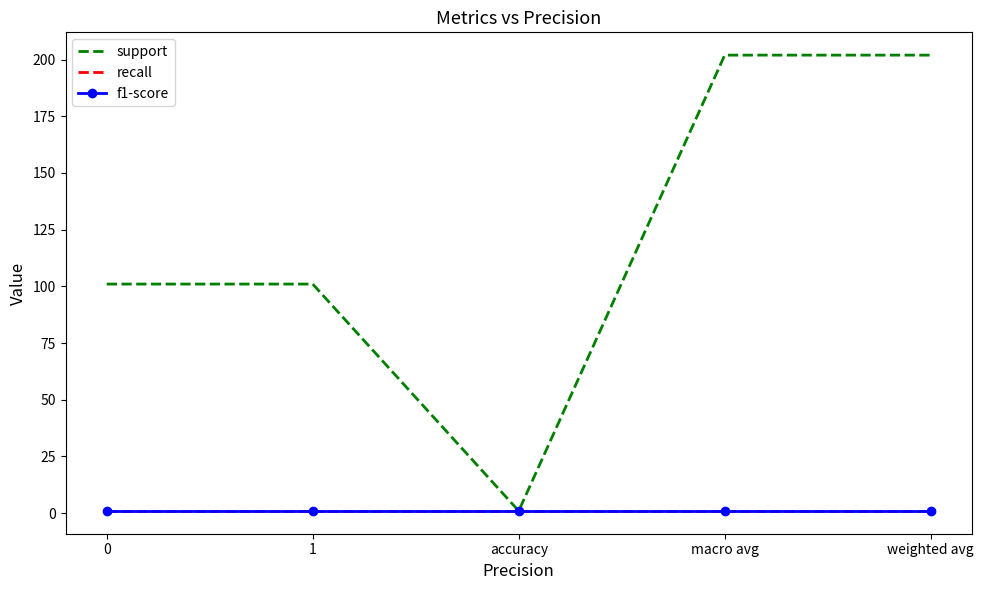

Is the value of support at weighted avg greater than the value of f1-score at accuracy?

Yes